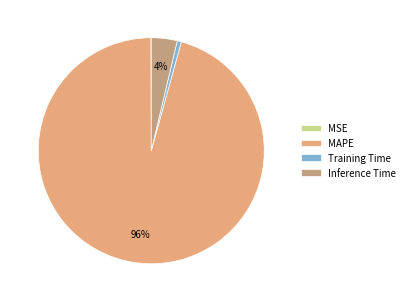

Is it true that Inference Time is 16% of the pie?

False